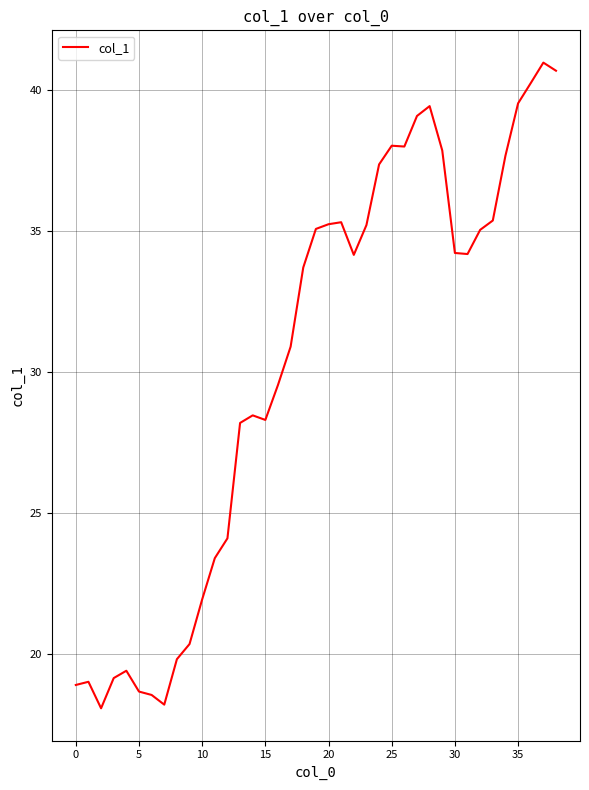

How many lines are shown in the chart?

1